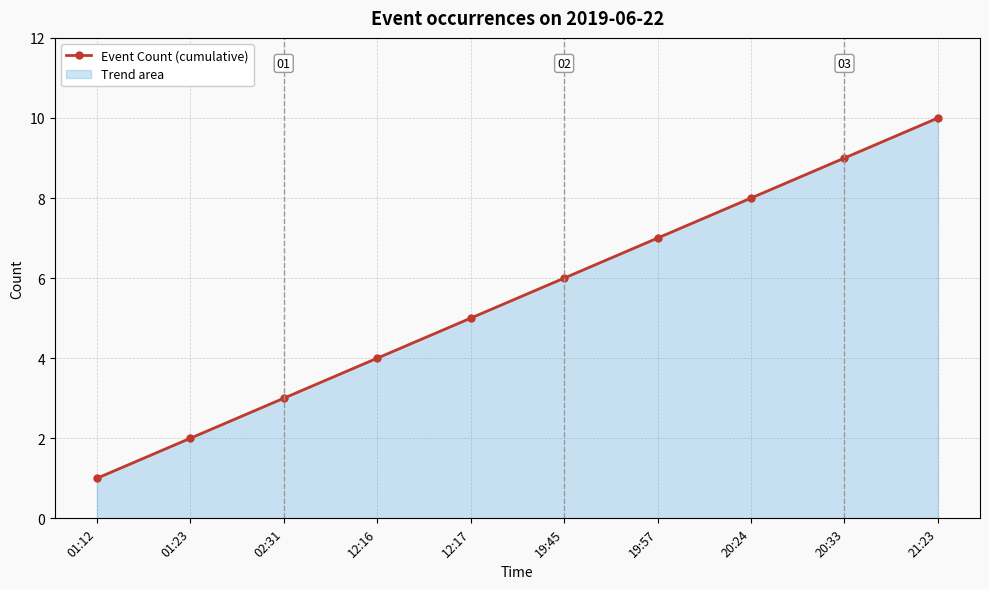

Rank the categories by value from highest to lowest.

21:23, 20:33, 20:24, 19:57, 19:45, 12:17, 12:16, 02:31, 01:23, 01:12